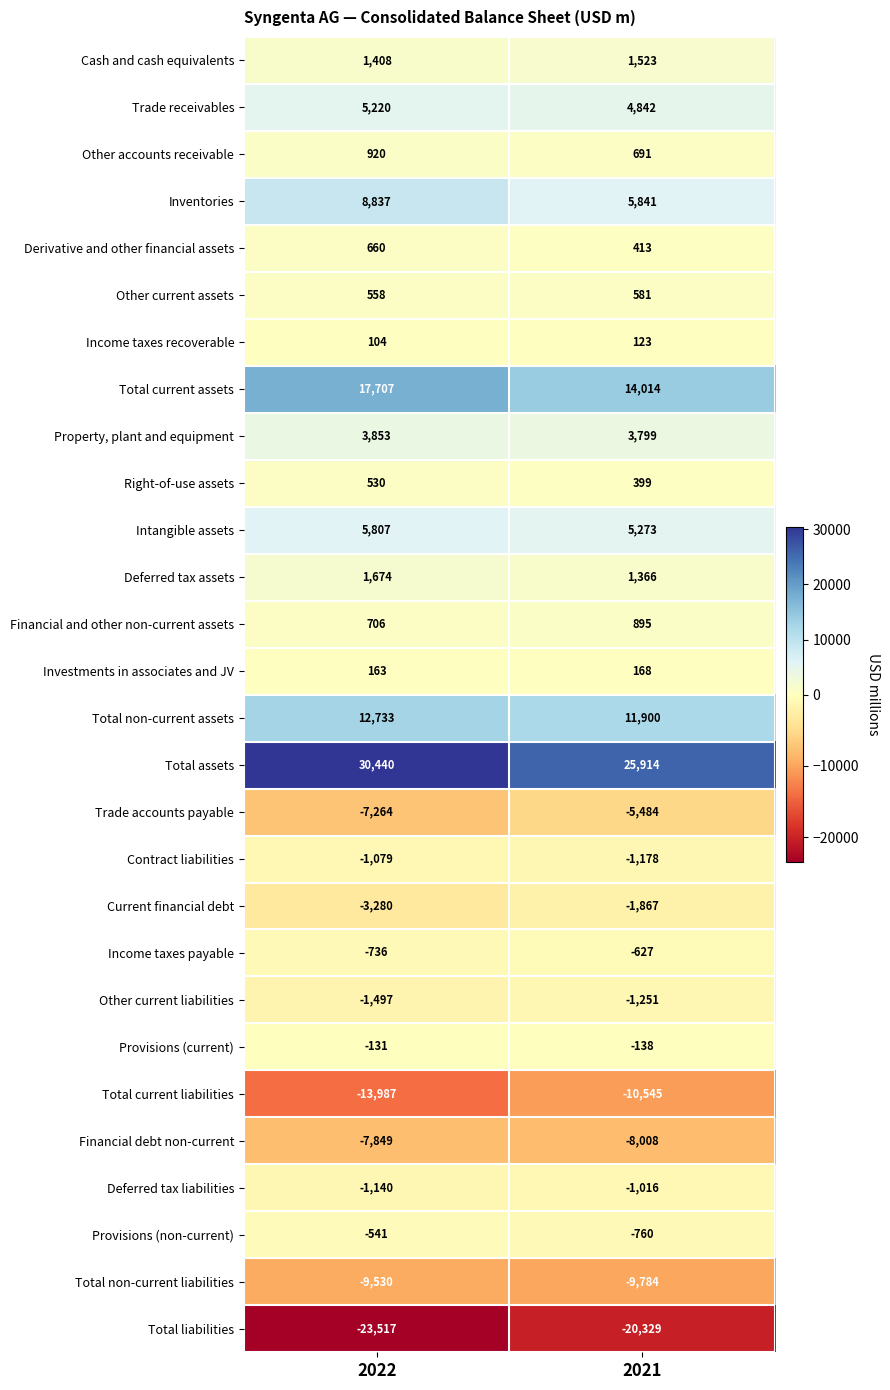

At 2021, list the series in order from largest to smallest.

Total assets, Total current assets, Total non-current assets, Inventories, Intangible assets, Trade receivables, Property, plant and equipment, Cash and cash equivalents, Deferred tax assets, Financial and other non-current assets, Other accounts receivable, Other current assets, Derivative and other financial assets, Right-of-use assets, Investments in associates and JV, Income taxes recoverable, Provisions (current), Income taxes payable, Provisions (non-current), Deferred tax liabilities, Contract liabilities, Other current liabilities, Current financial debt, Trade accounts payable, Financial debt non-current, Total non-current liabilities, Total current liabilities, Total liabilities